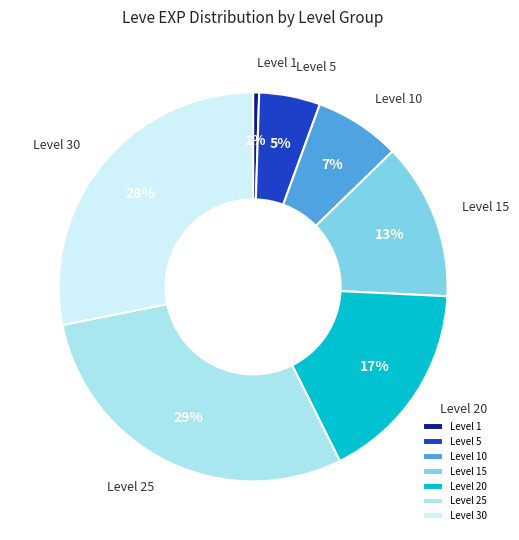

Do Level 10 and Level 25 together represent more than half of the pie?

No